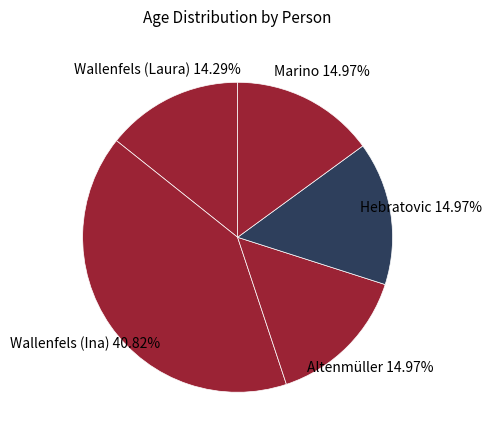

What is the smallest slice in the pie chart?

Wallenfels (Laura)